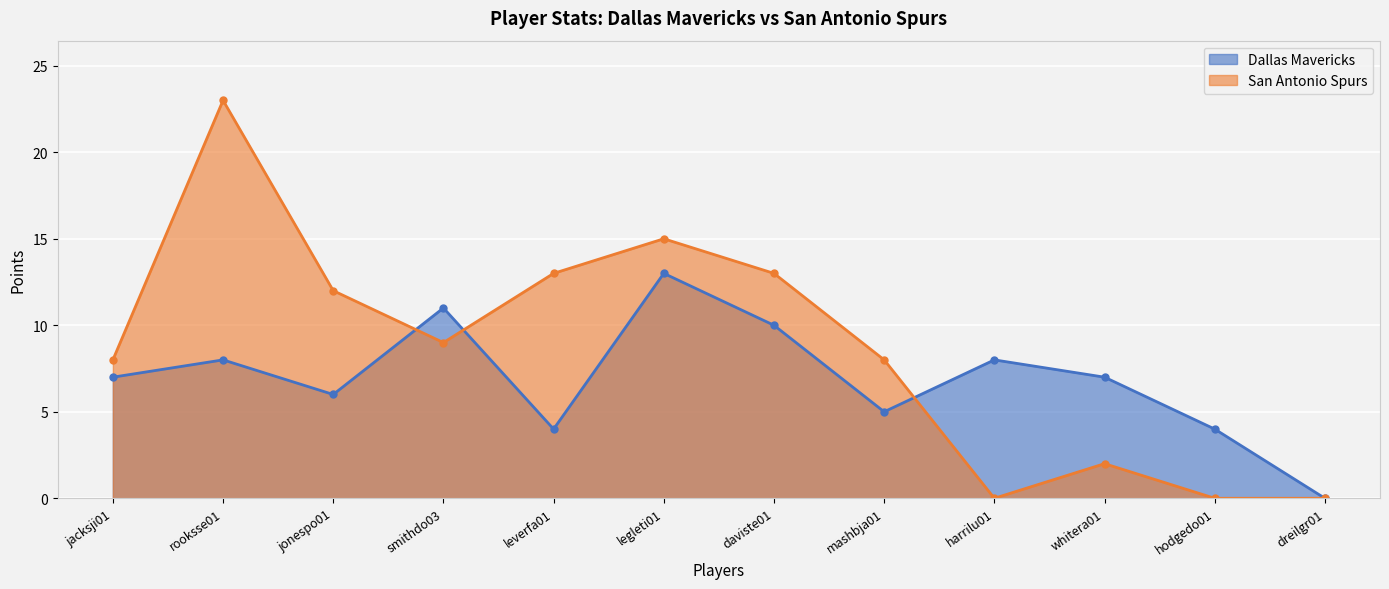

What is the difference between the Dallas Mavericks values at jonespo01 and mashbja01?

1